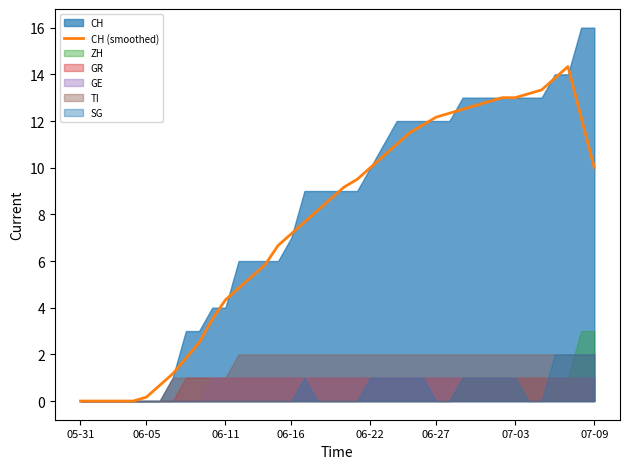

What is the ratio of the value at 23 to the value at 22?

1.1